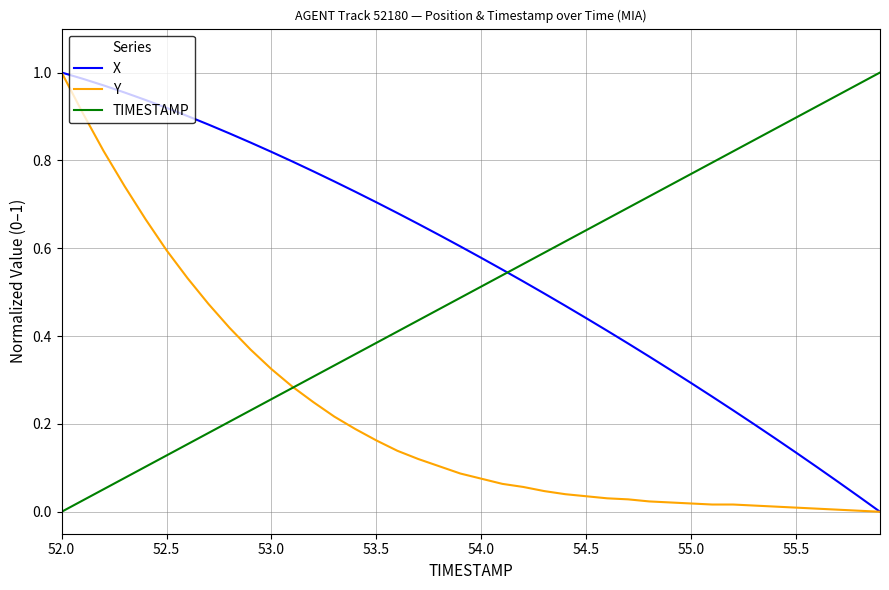

Which series ends up on top after the final intersection of TIMESTAMP and Y?

TIMESTAMP